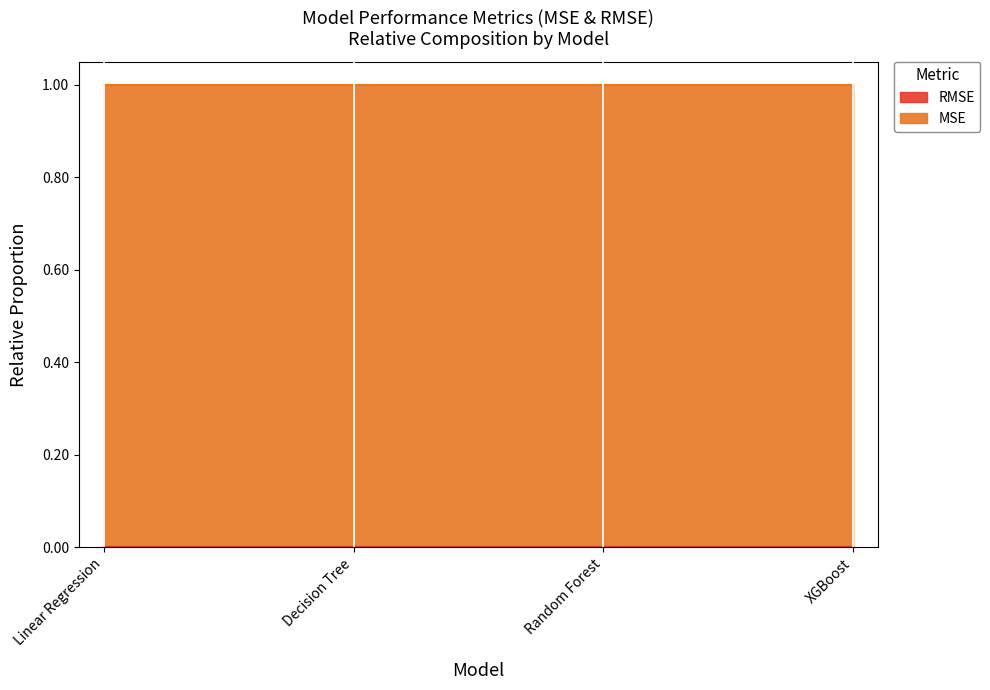

Is it true that the value at Decision Tree is 0.0?

False